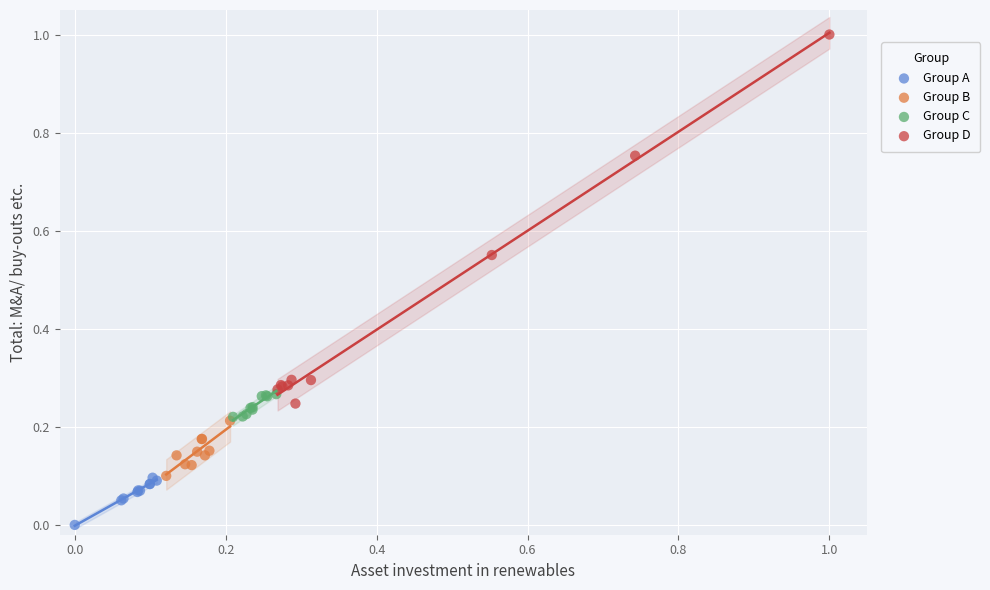

Which series contains the lowest Y value?

Group A